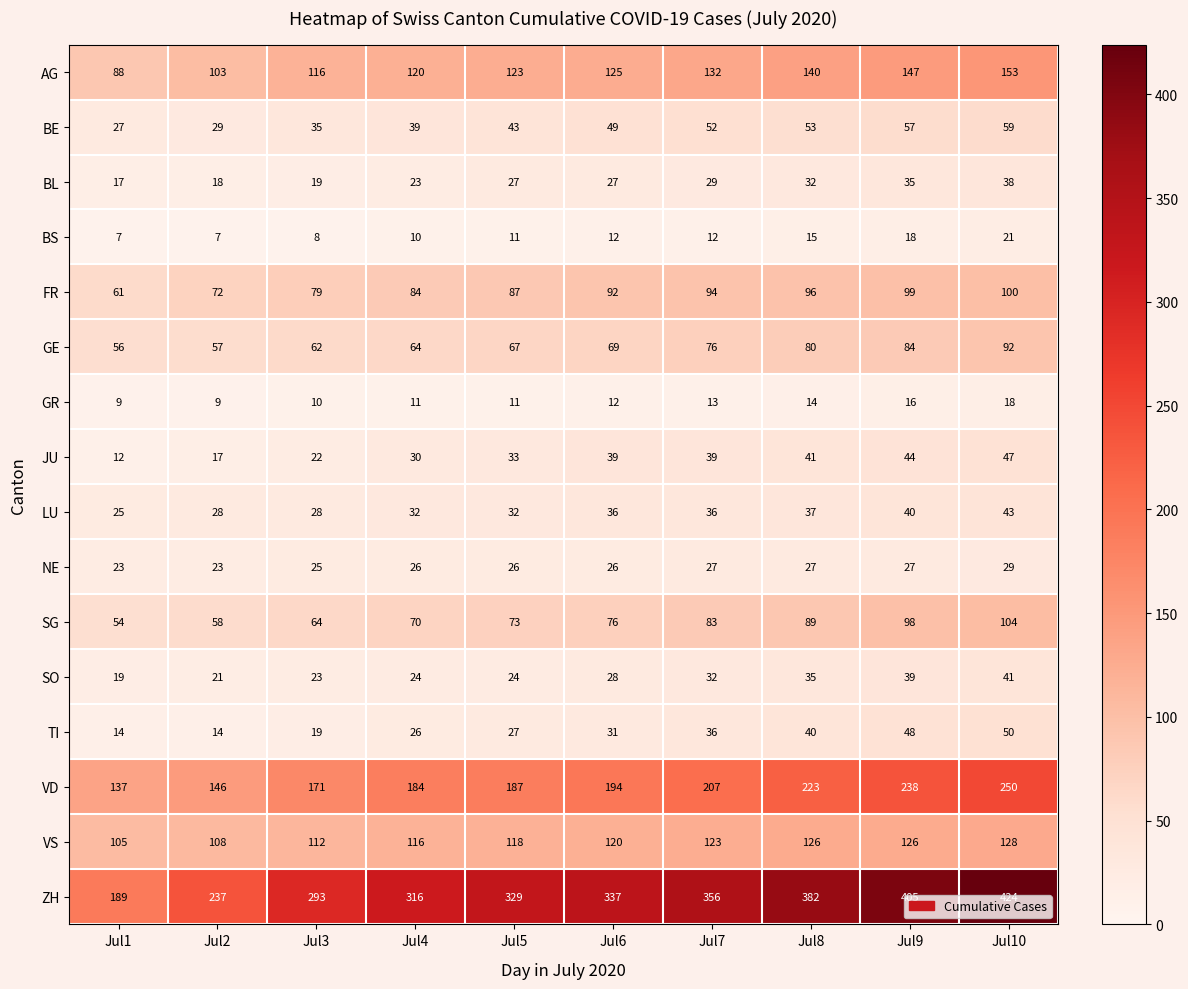

The AG series shows 120 at Jul4. True or false?

True